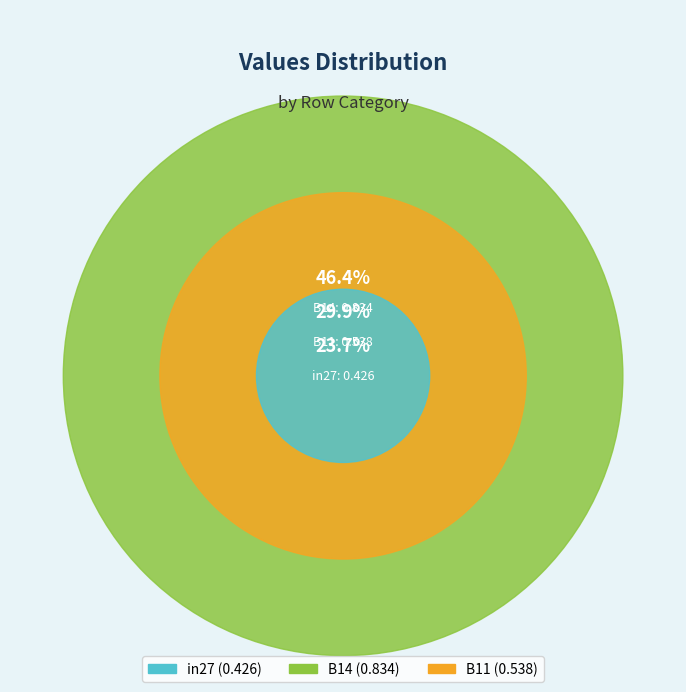

Is it true that B11 is 37% of the pie?

False